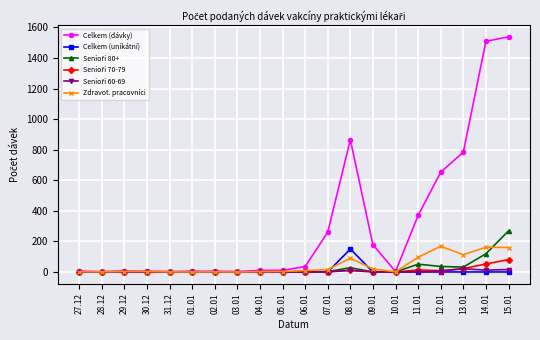

What is the total value across all series at 27.12?

8